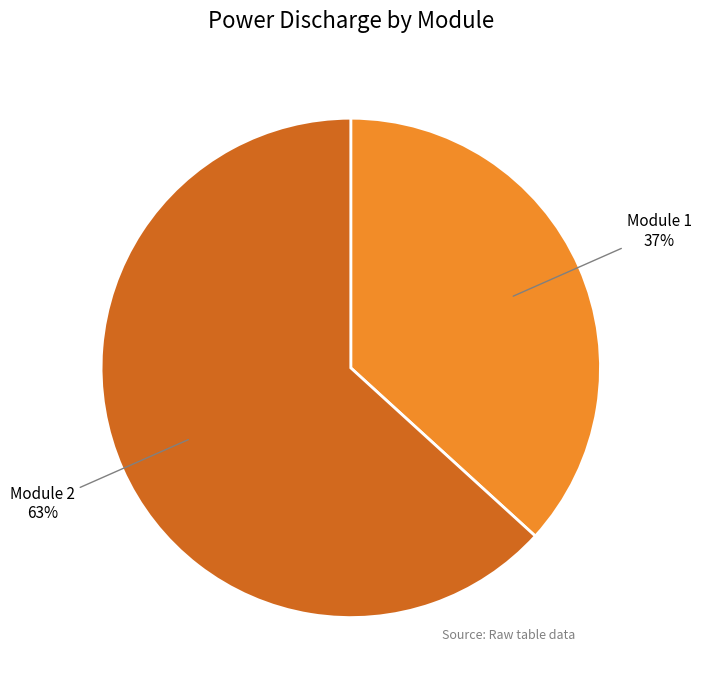

Is there a majority slice in this chart?

Yes